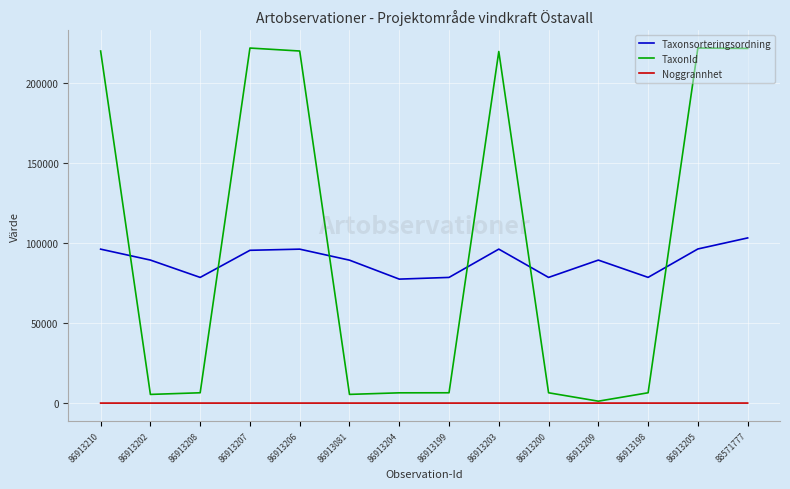

What is the maximum value for Taxonsorteringsordning?

103250